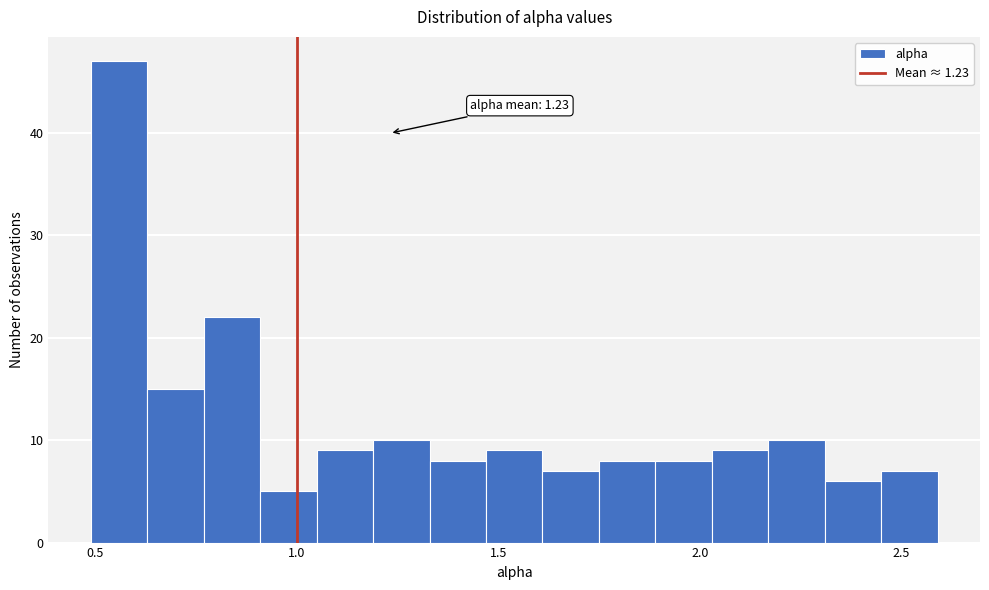

Read against the x-axis, roughly where is the centre of the tallest bar?

0.55